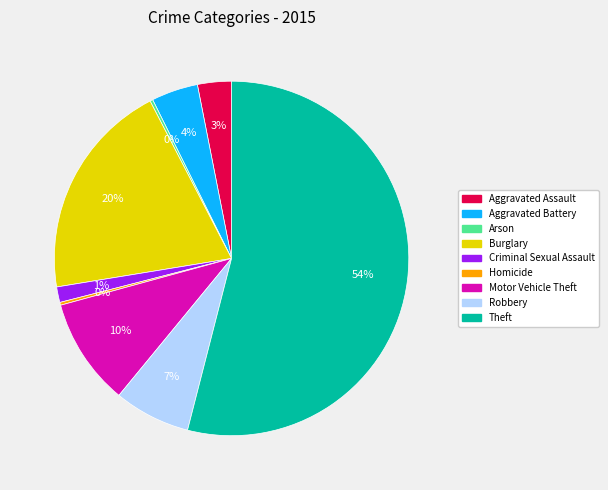

Between Robbery and Burglary, which is larger?

Burglary